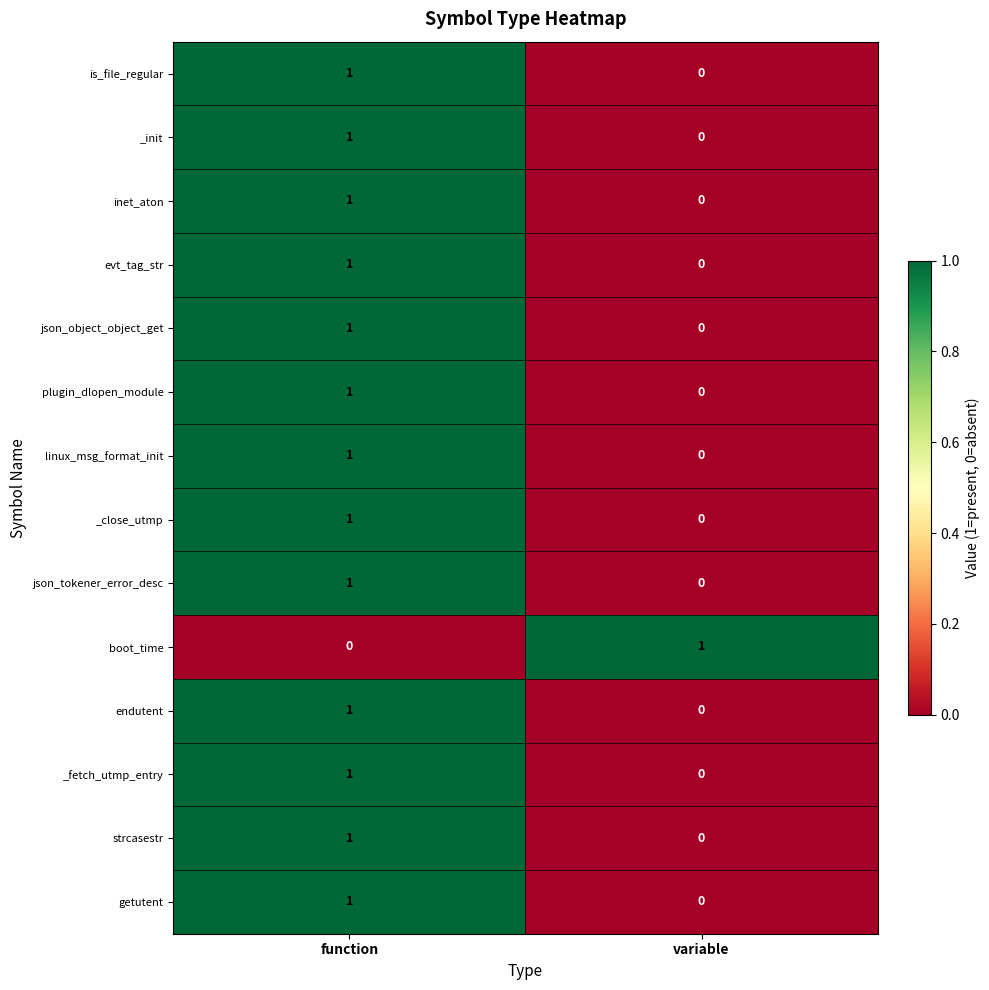

Rank the categories by endutent value from lowest to highest.

variable, function